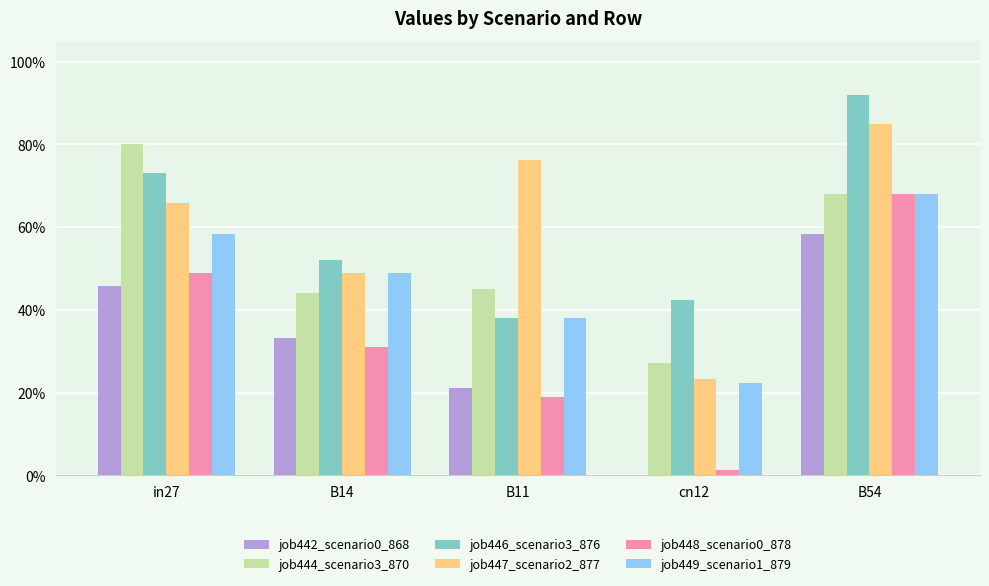

What is the sum of all job448_scenario0_878 values?

1.7